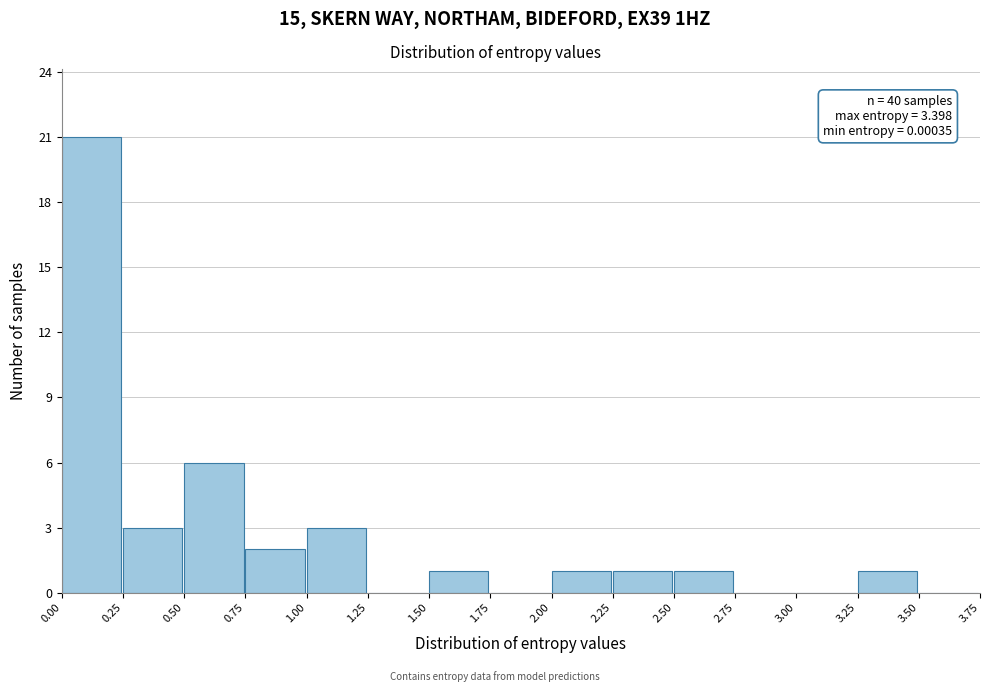

Over which range of the x-axis is the bar tallest?

0.00 to 0.25